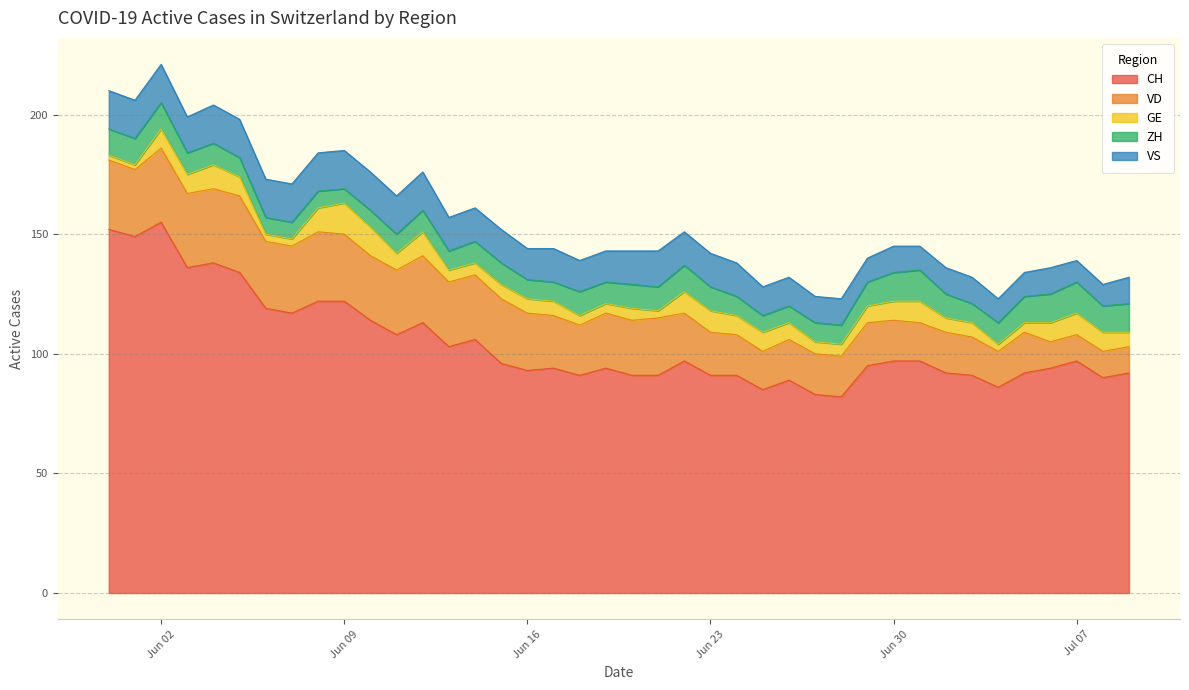

Is it true that CH equals 29 at 23?

False